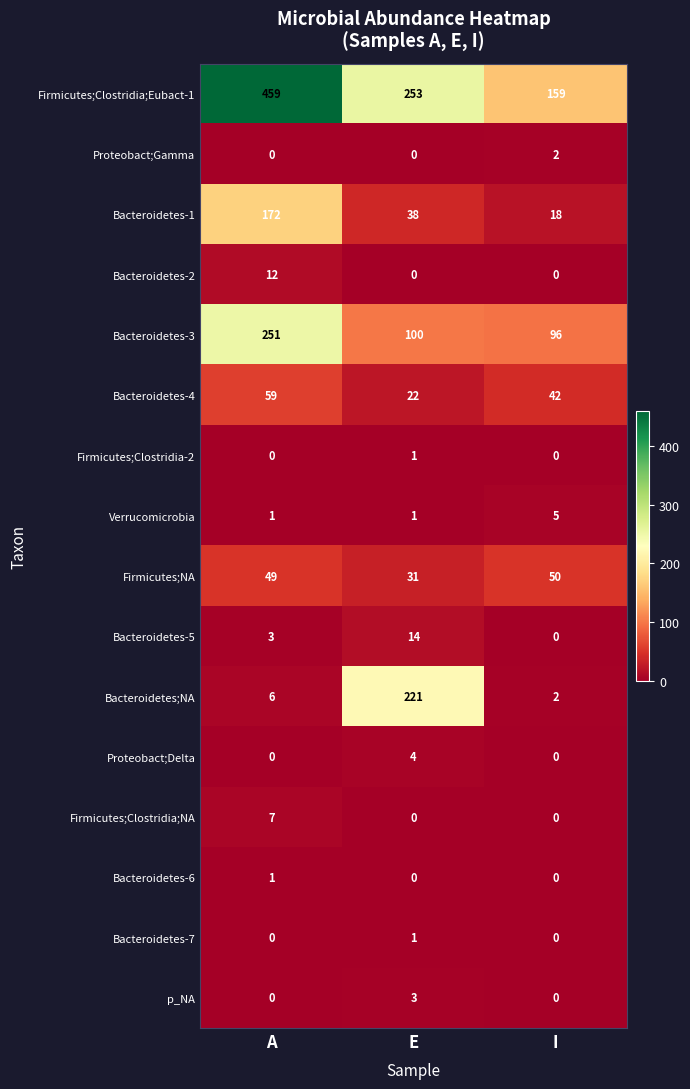

What is the spread (max minus min) of values at I?

159